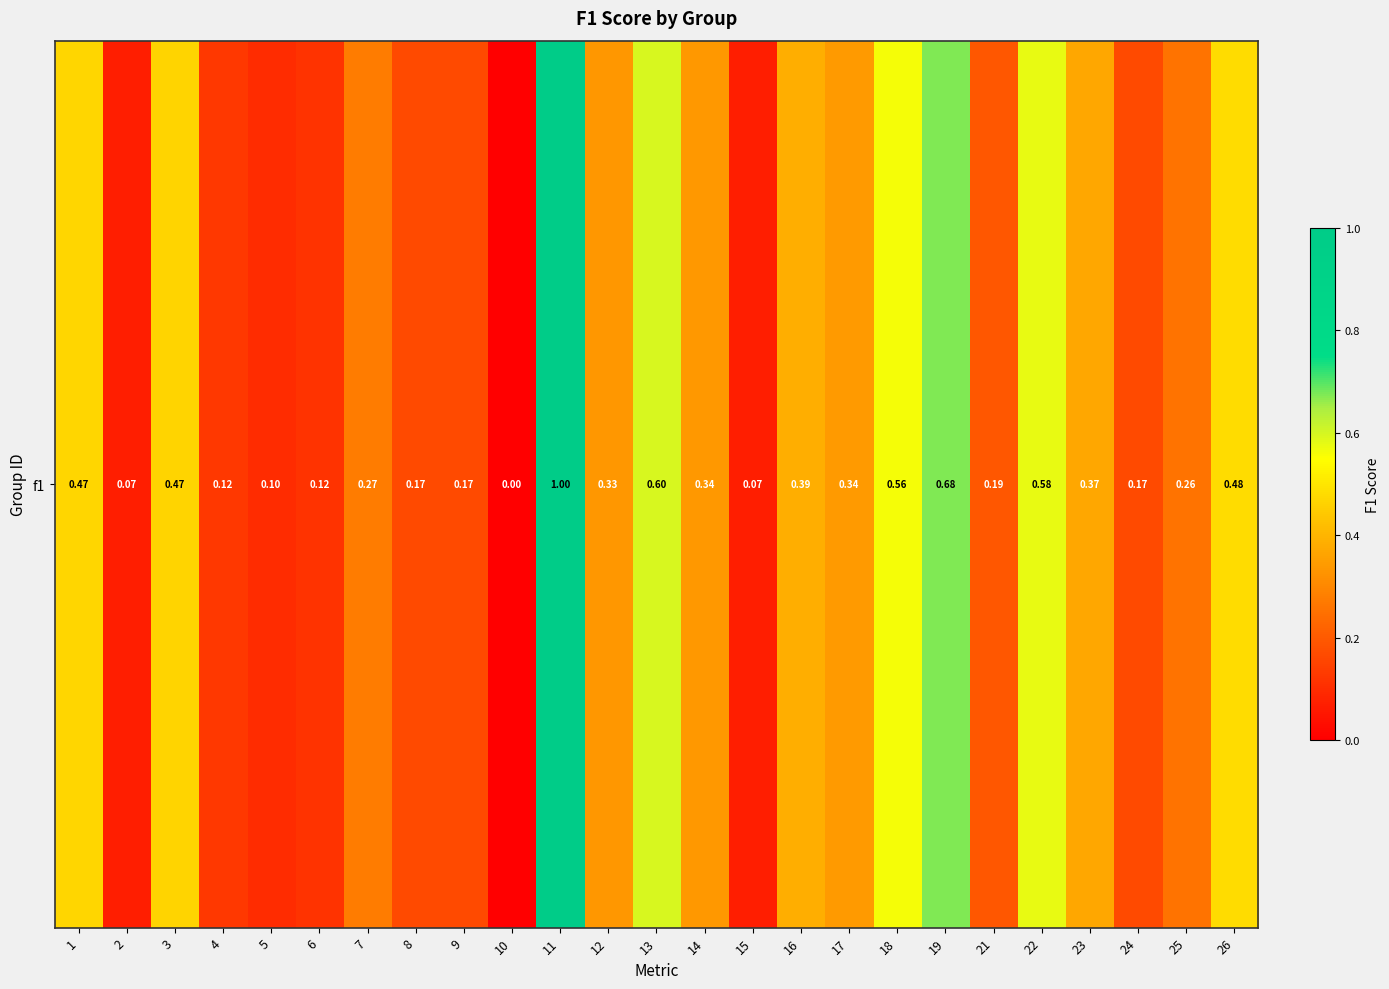

Between 8 and 22, which is larger?

22